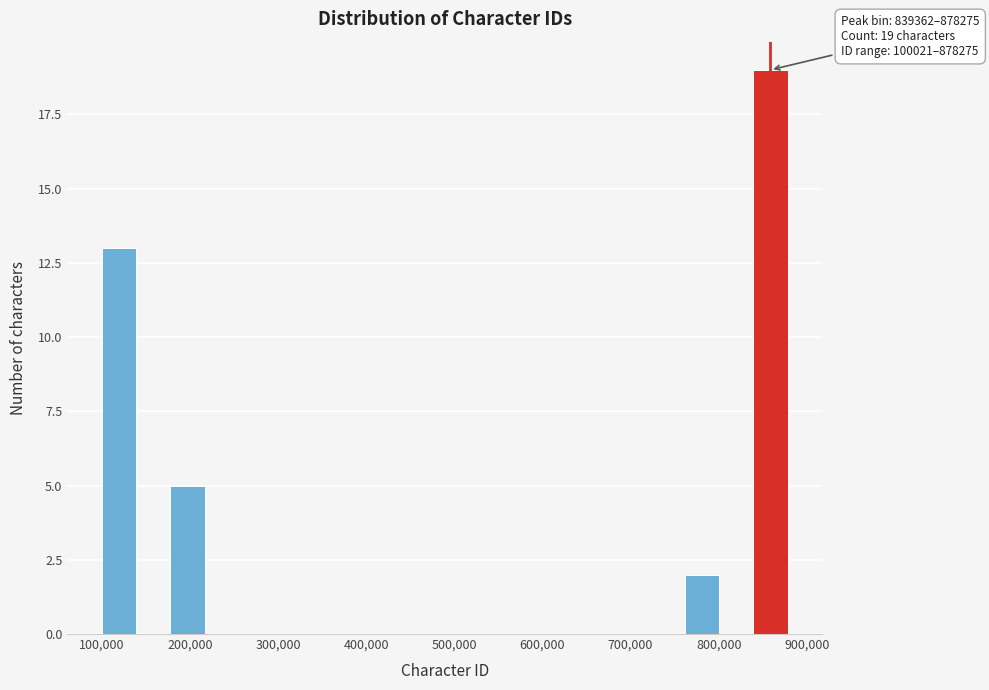

Read against the x-axis, roughly where is the centre of the tallest bar?

860000